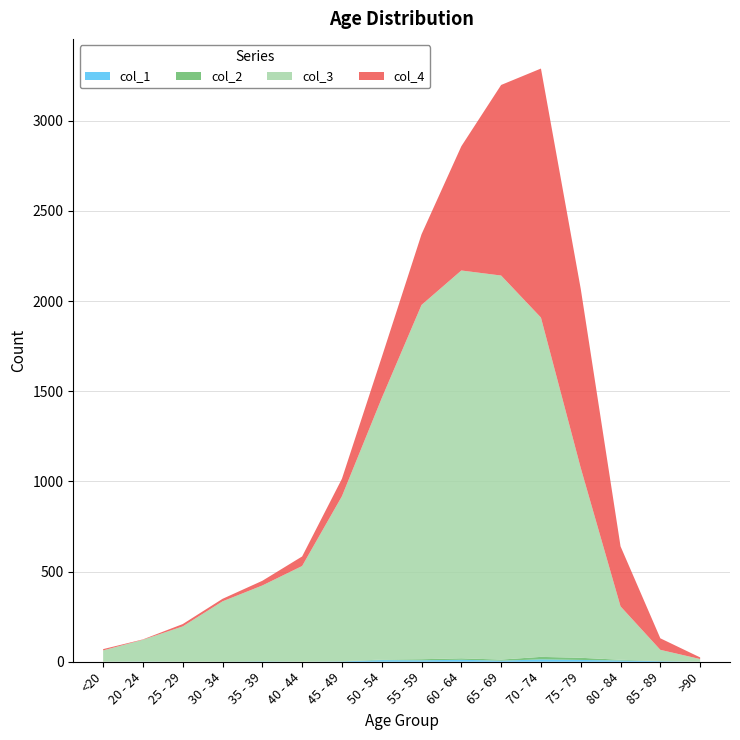

Reading left to right, transcribe all the data shown in this chart.

col_1: 0	1	0	0	2	0	2	9	8	11	6	13	10	7	3	0
col_2: 1	0	0	2	1	1	1	3	6	8	6	14	12	4	1	0
col_3: 62	121	196	333	420	530	915	1450	1965	2151	2130	1882	1053	296	62	15
col_4: 7	2	13	14	26	53	97	227	392	689	1057	1381	993	333	64	9